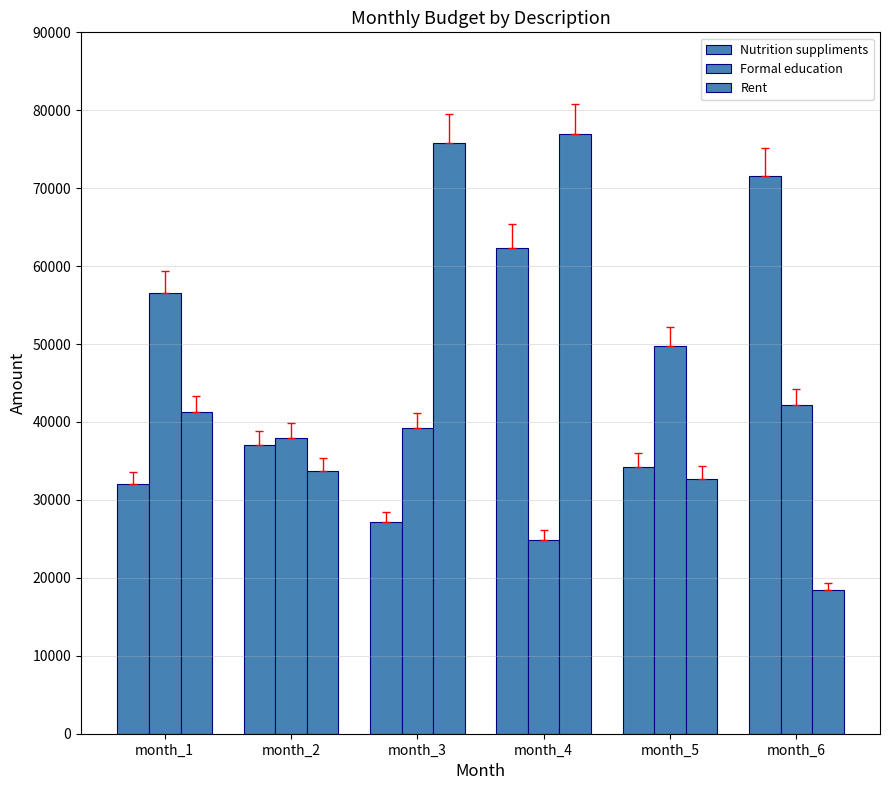

Which category has the lowest value across all series?

month_6